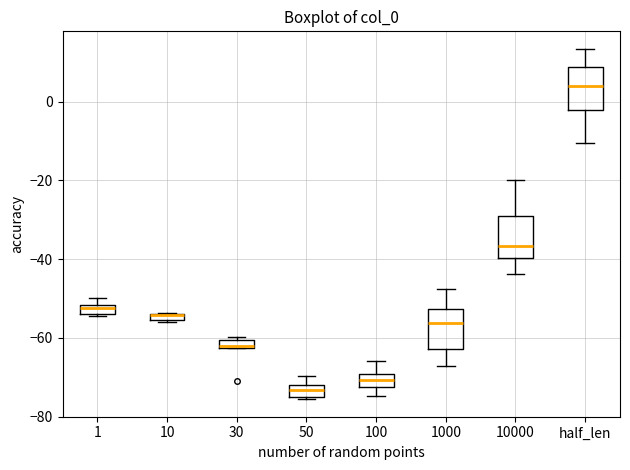

Where is the upper edge of the box for 30 on the y-axis? The values are not printed on the chart, so give them approximately, as read against the axis.

-60